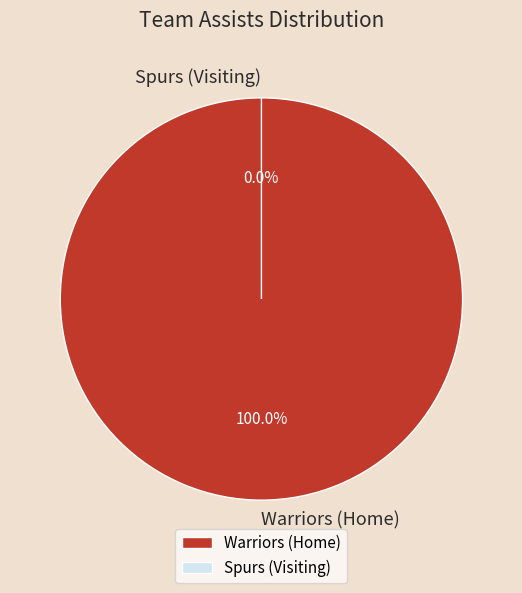

What is the largest slice in the pie chart?

Warriors (Home)